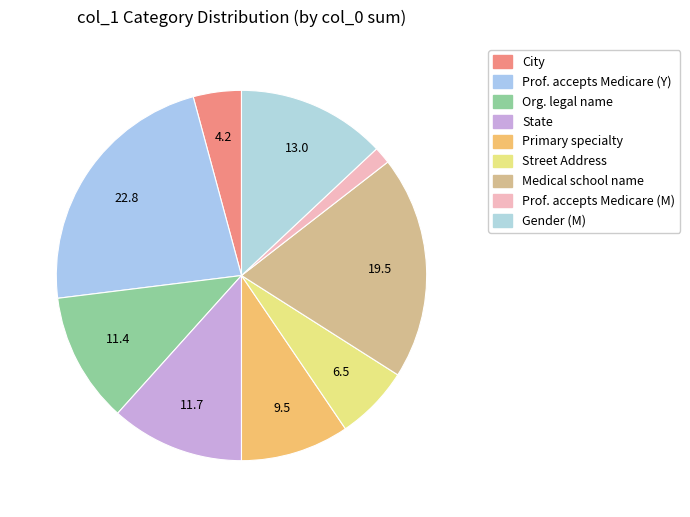

How many segments does this pie chart have?

9